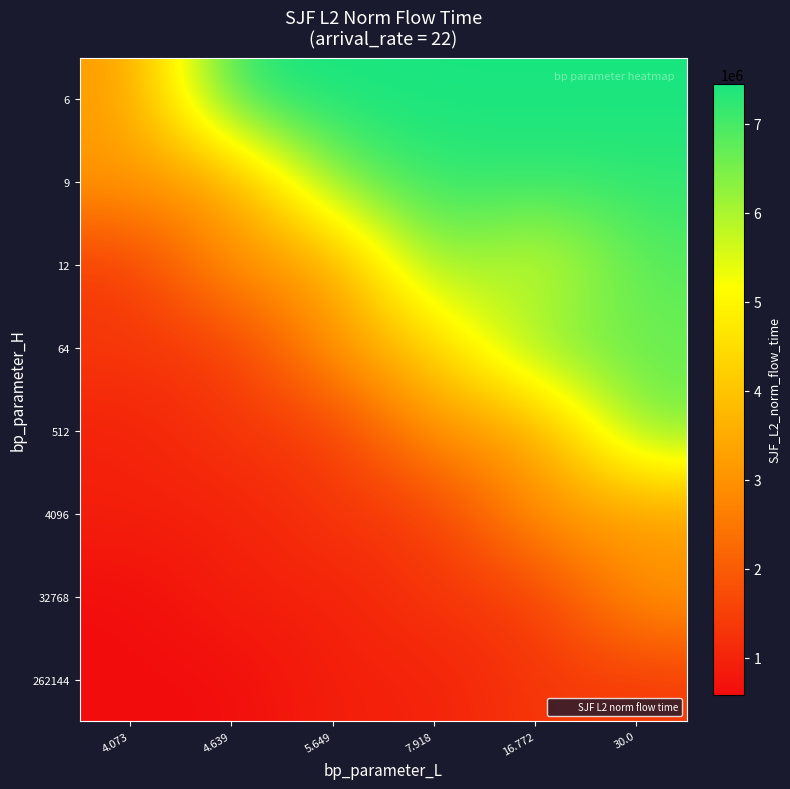

What is the spread (max minus min) of values at 7.918?

6511827.5